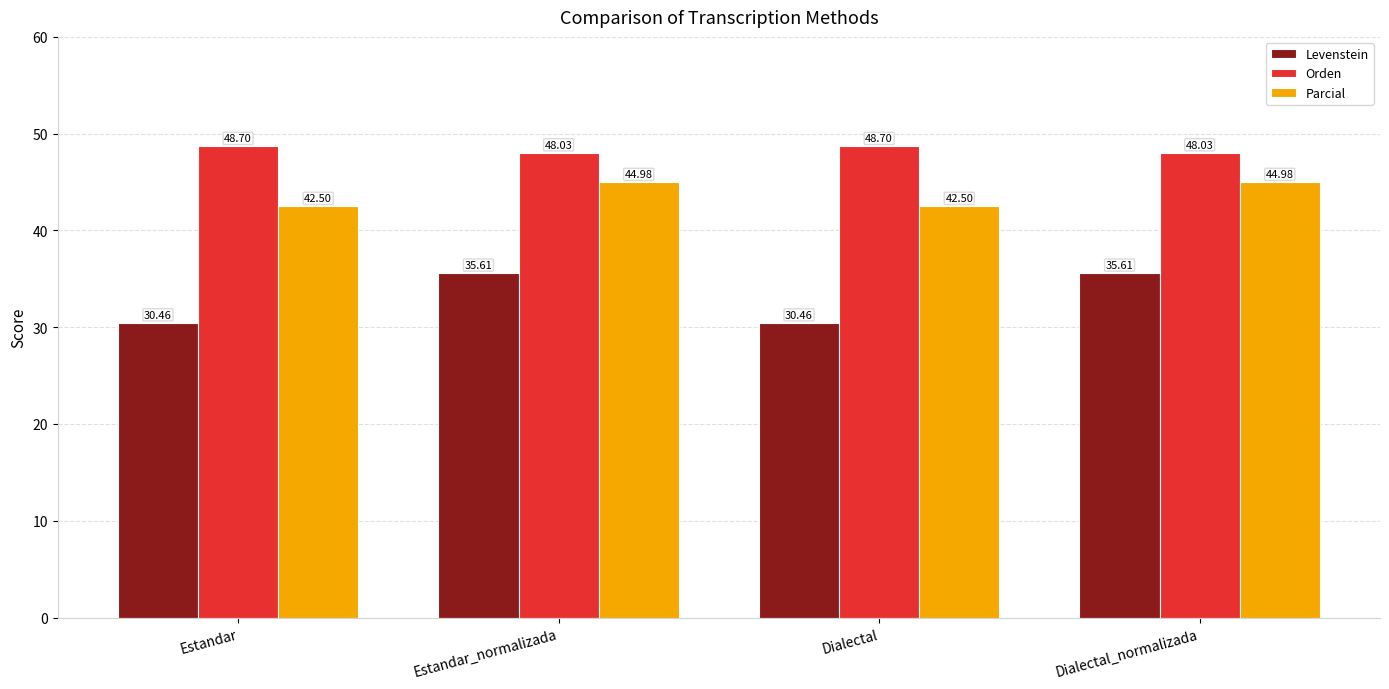

How many Parcial values are between 42 and 44?

2